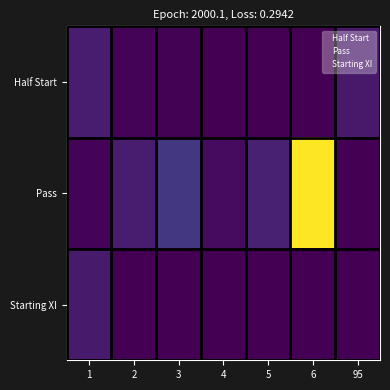

Which series has the widest spread of values?

Pass